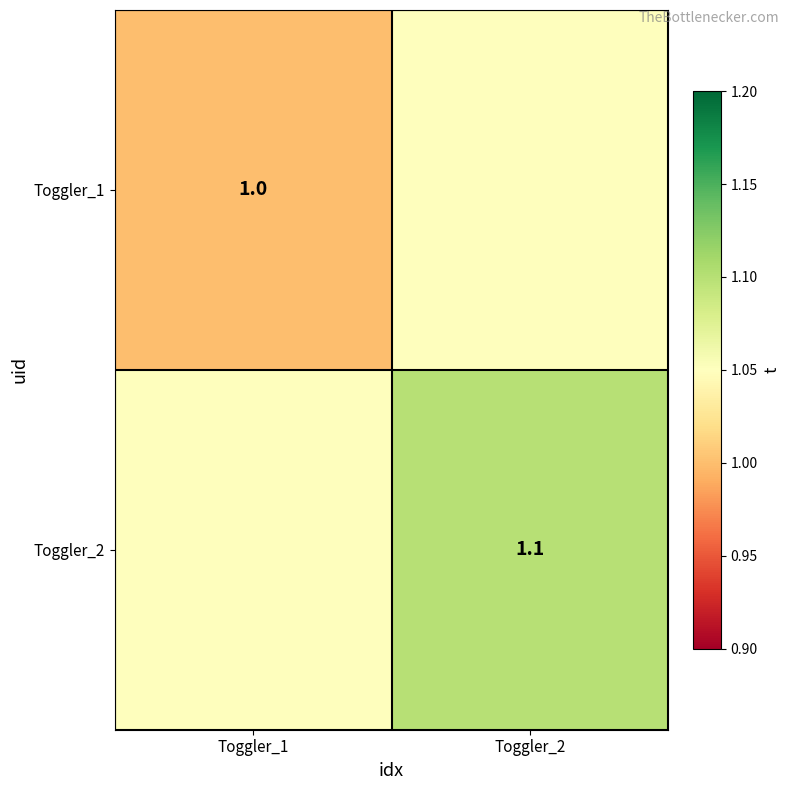

Is the value of Toggler_1 at Toggler_1 greater than the value of Toggler_2 at Toggler_2?

No